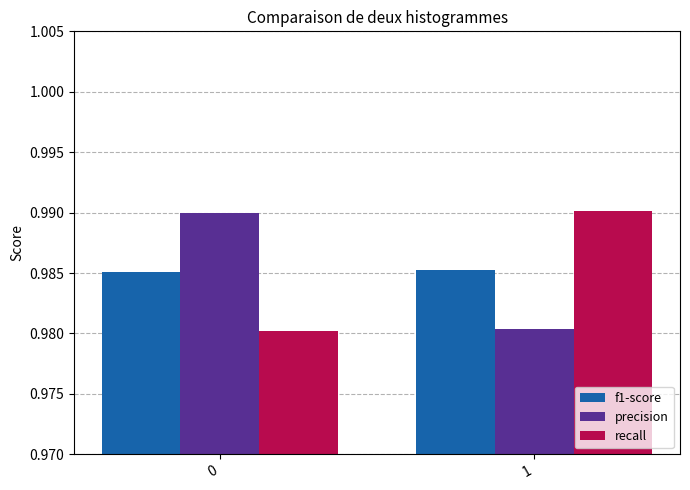

The value of f1-score at 1 is 1.4. True or false?

False